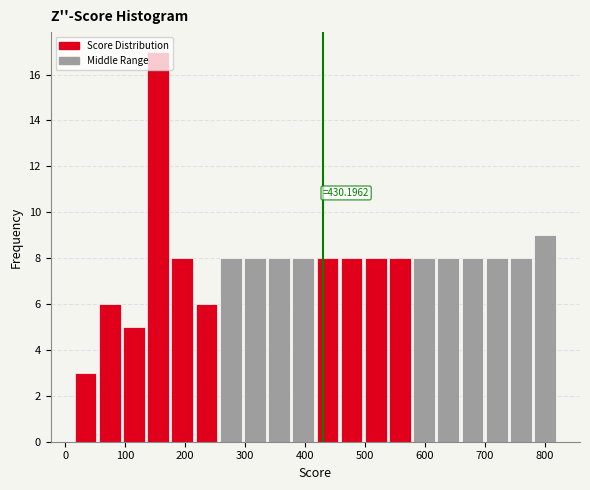

Over which range of the x-axis is the bar tallest?

140 to 180